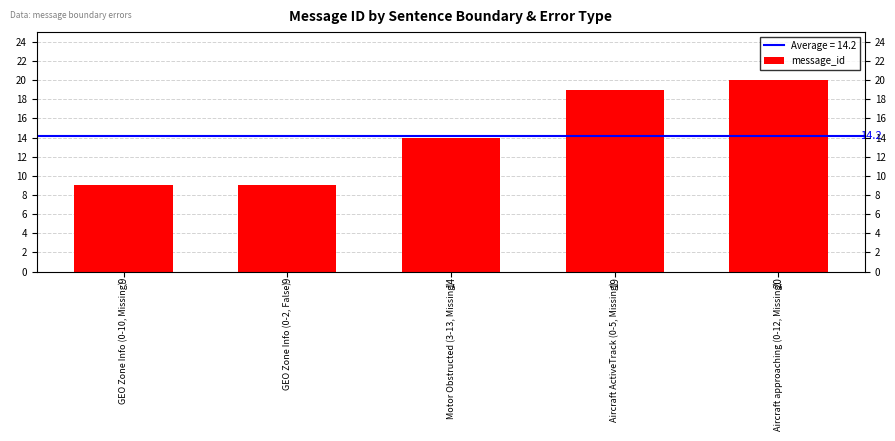

Where does the data first go above 14?

Aircraft ActiveTrack (0-5, Missing)